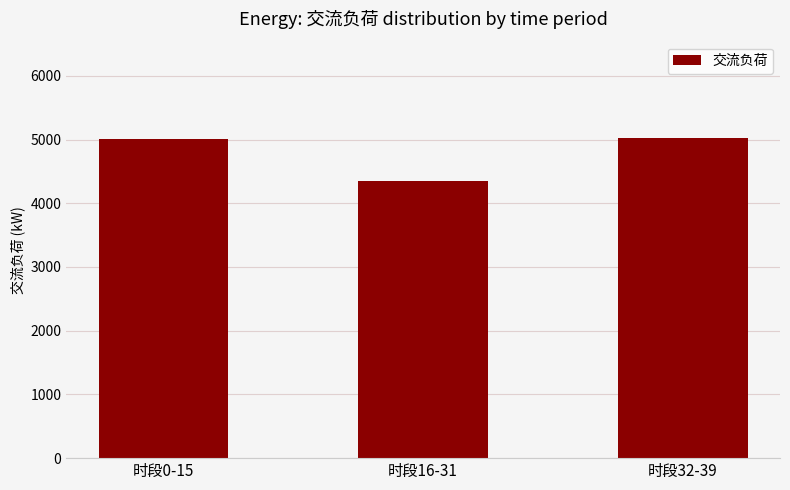

What value does the data have at 时段32-39?

5028.1